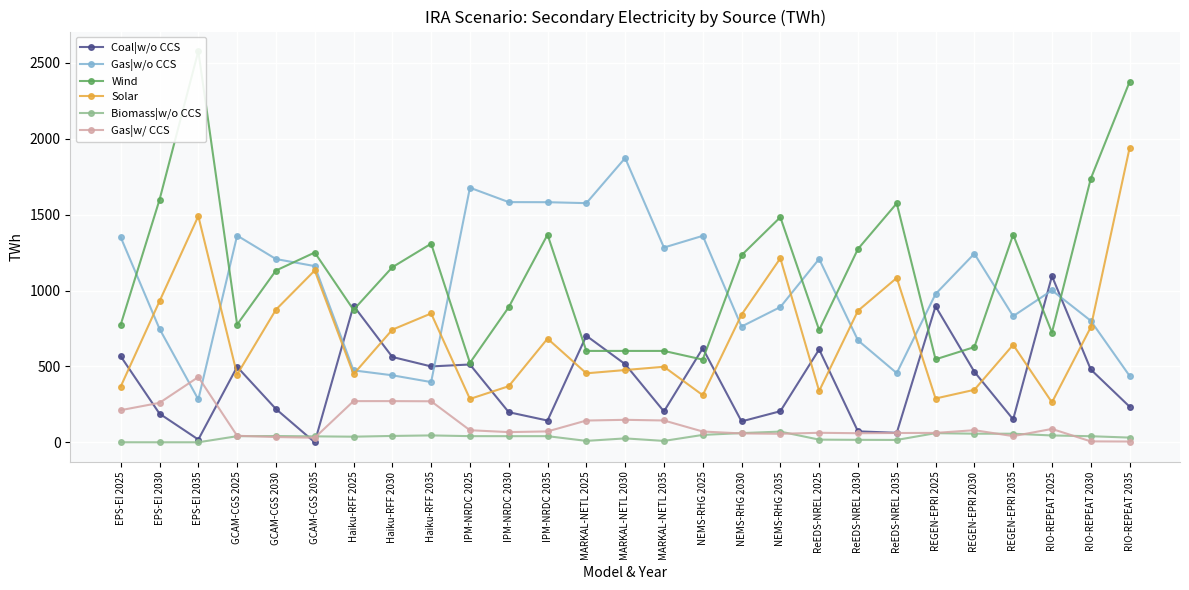

Between which two adjacent categories do Solar and Gas|w/o CCS first intersect?

EPS-EI 2025 and EPS-EI 2030